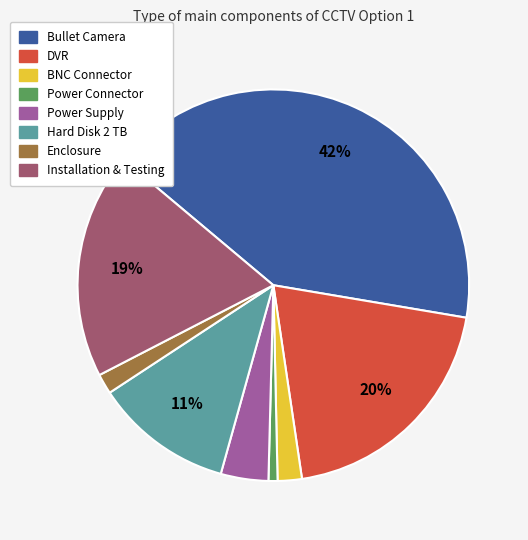

Is there a majority slice in this chart?

No